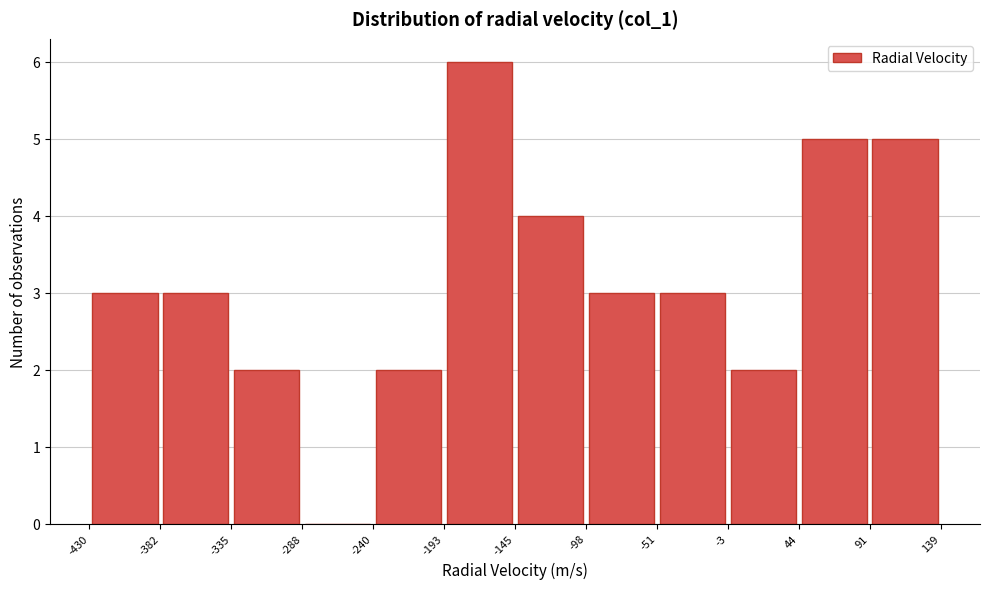

How tall is the bar that spans -3 to 44 on the x-axis? The values are not printed on the chart, so give them approximately, as read against the axis.

2